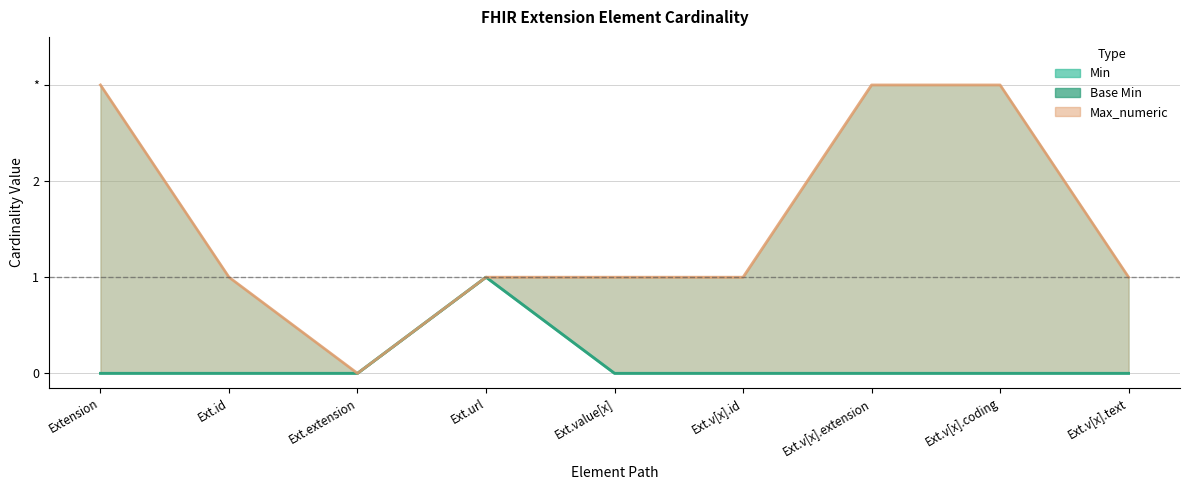

What is the approximate value at Ext.id?

1